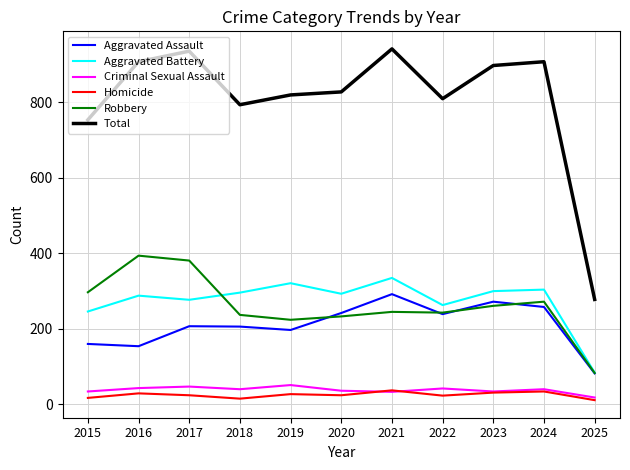

Which series has the largest range (max minus min)?

Total